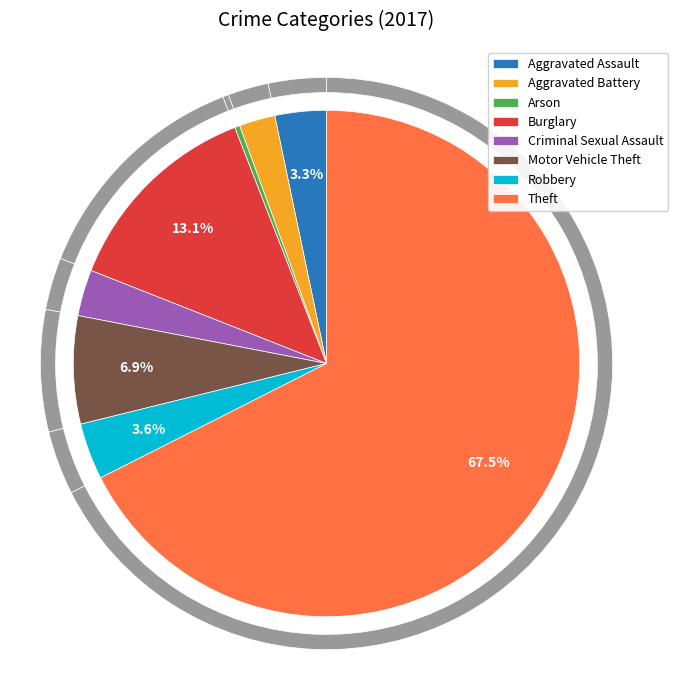

Is the sum of Arson and Theft greater than half?

Yes